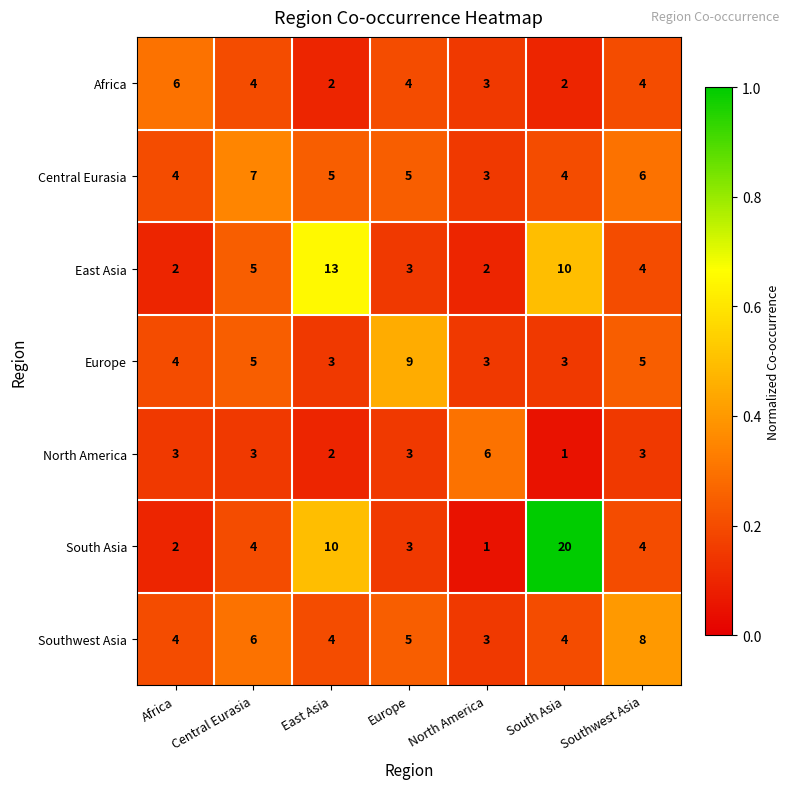

What is the maximum value shown in the chart?

20